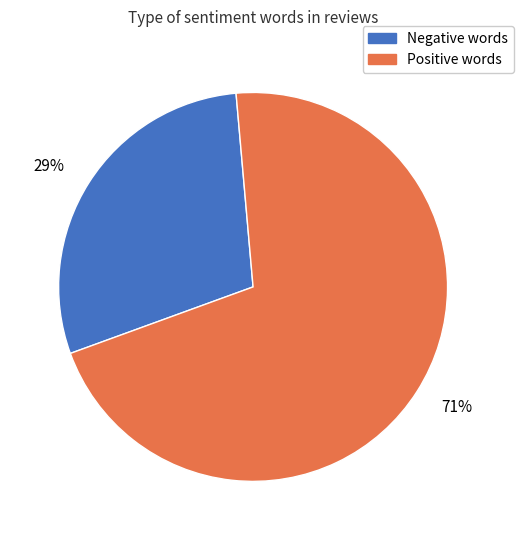

To the nearest percent, what is the difference between the largest and smallest slice percentages?

42%